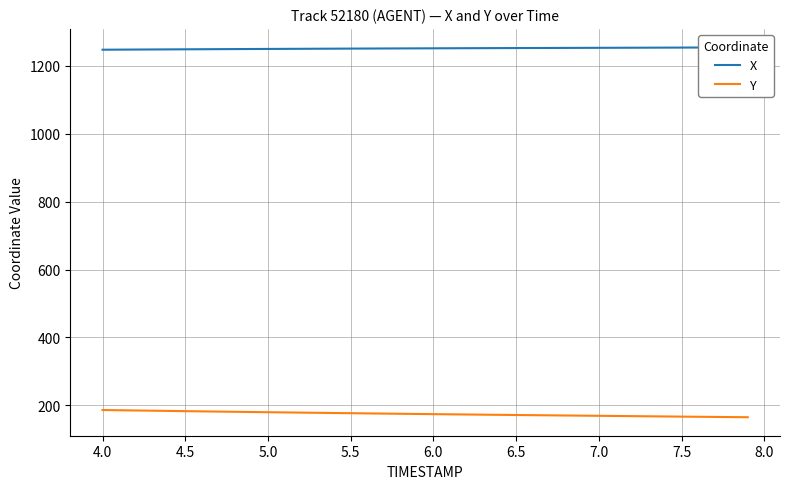

True or false: X and Y intersect in this chart.

False